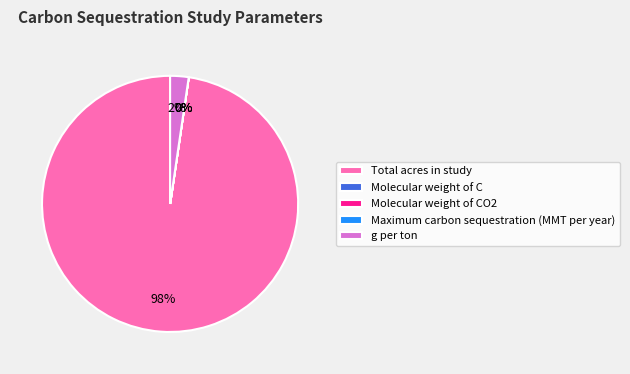

What is the total percentage of Total acres in study and g per ton?

100.0%